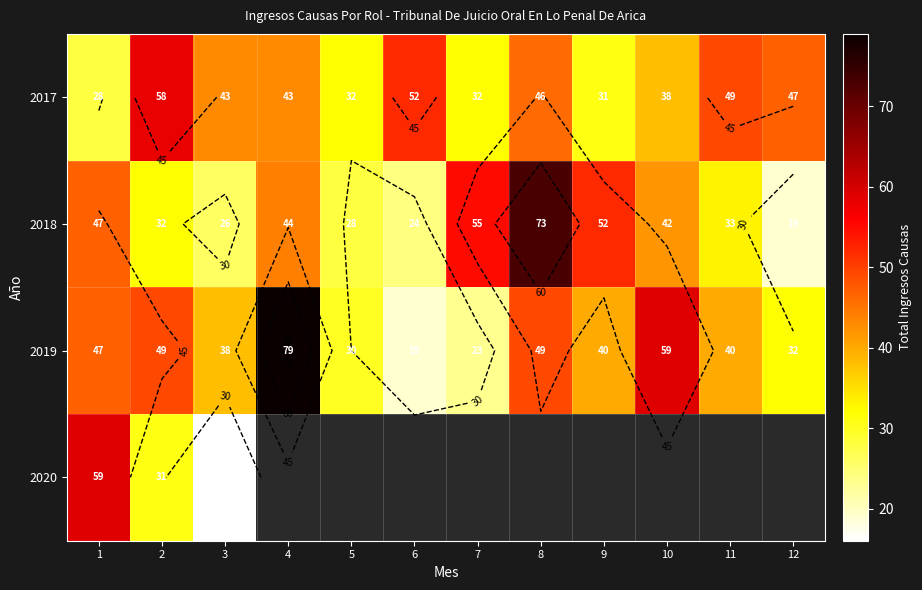

At which label does 2017 first exceed 43?

2